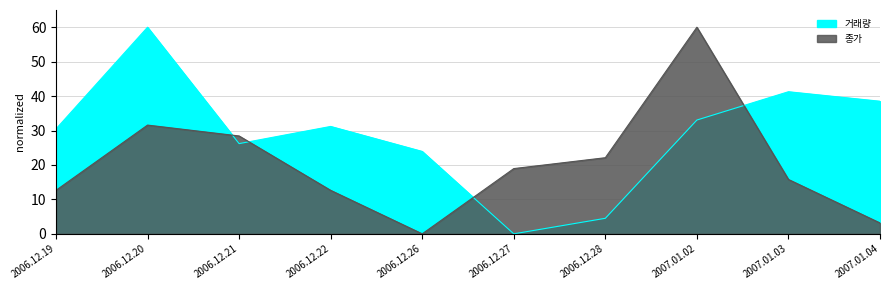

Rank the categories by 거래량 value from lowest to highest.

2006.12.27, 2006.12.28, 2006.12.26, 2006.12.21, 2006.12.19, 2006.12.22, 2007.01.02, 2007.01.04, 2007.01.03, 2006.12.20